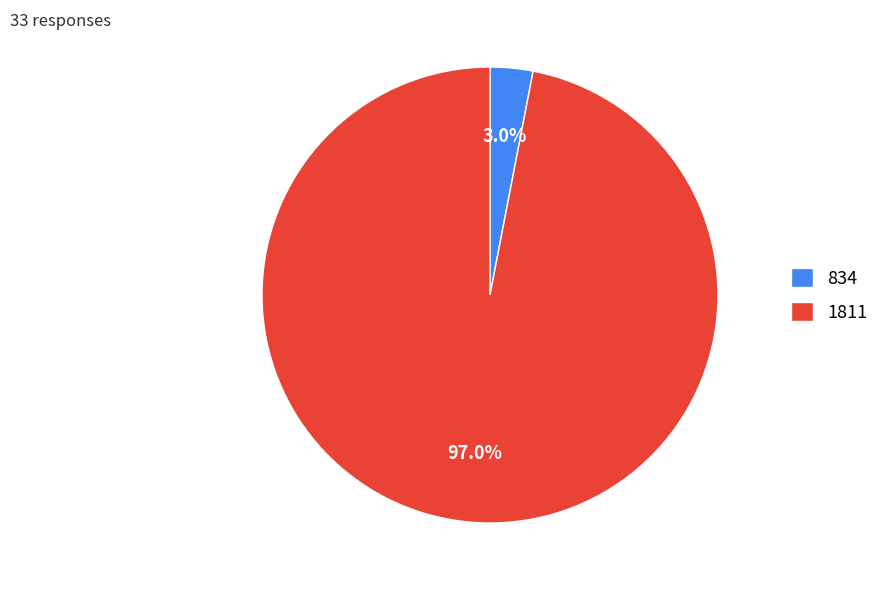

Does 1811 account for over 50% of the chart?

Yes